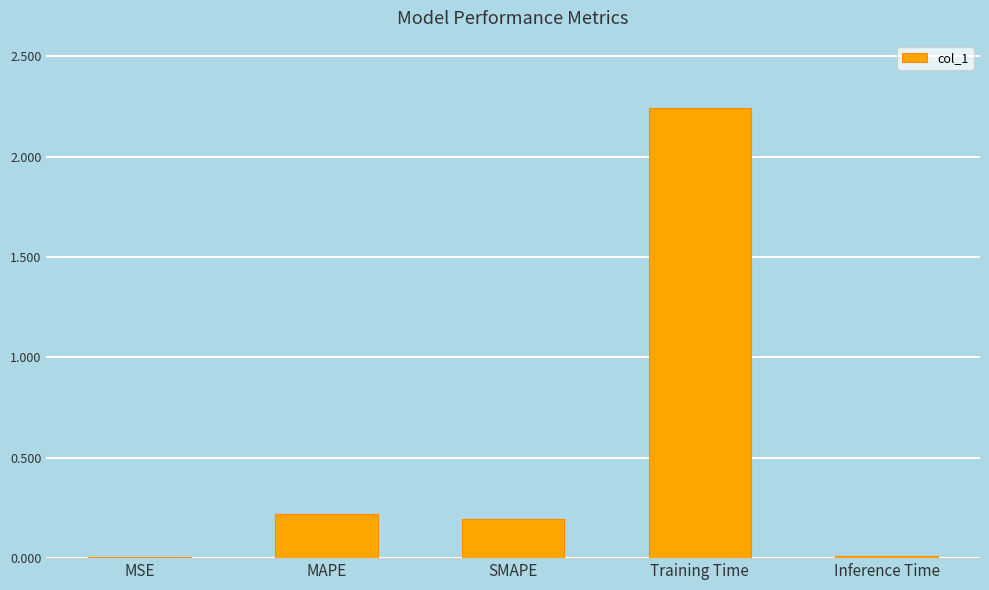

Between Training Time and SMAPE, which is larger?

Training Time